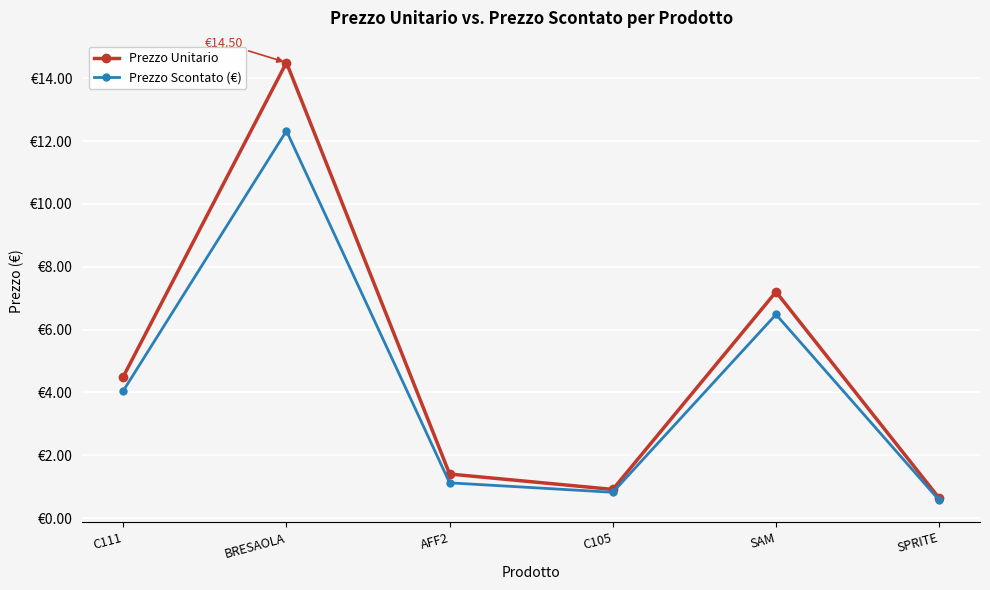

Rank the series at C105 from highest to lowest value.

Prezzo Unitario, Prezzo Scontato (€)